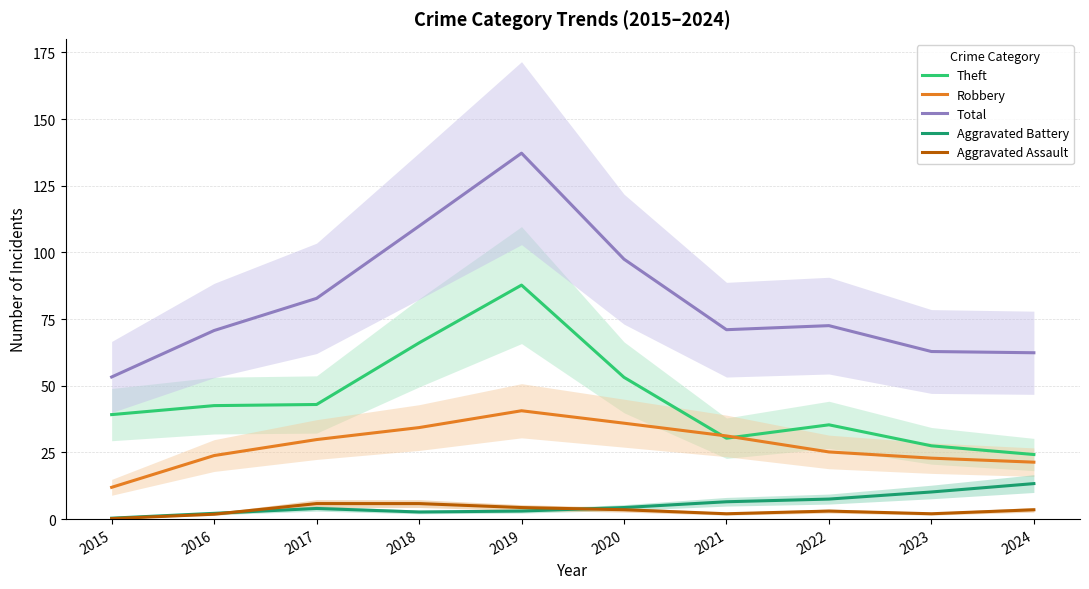

Which series has the largest range (max minus min)?

Total